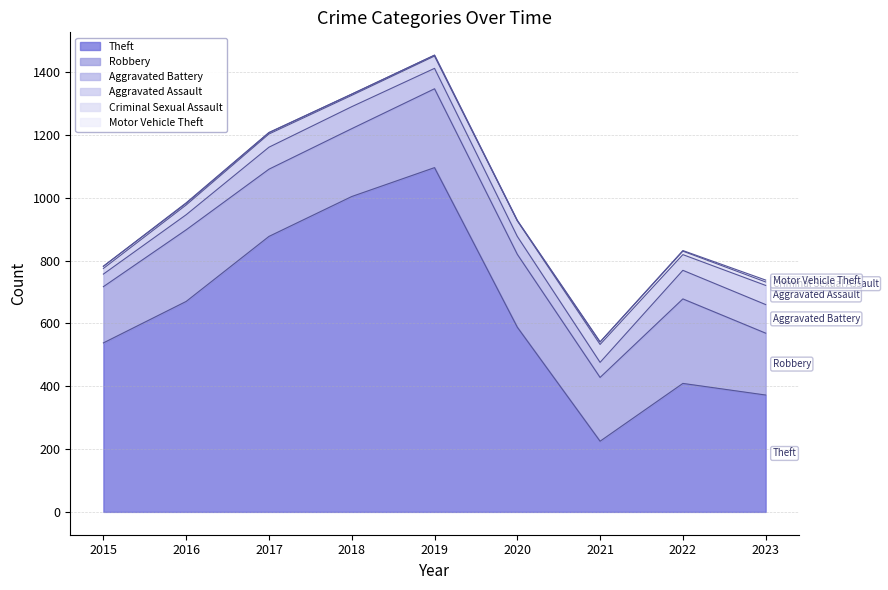

At which label does Aggravated Assault reach its minimum?

2015